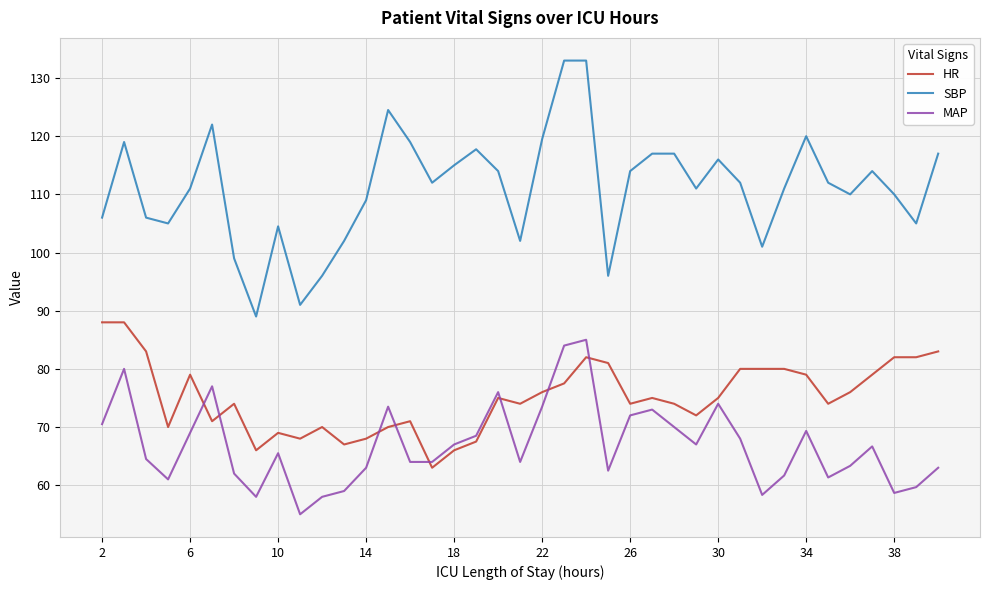

Rank the series by their average value, from highest to lowest.

SBP, HR, MAP